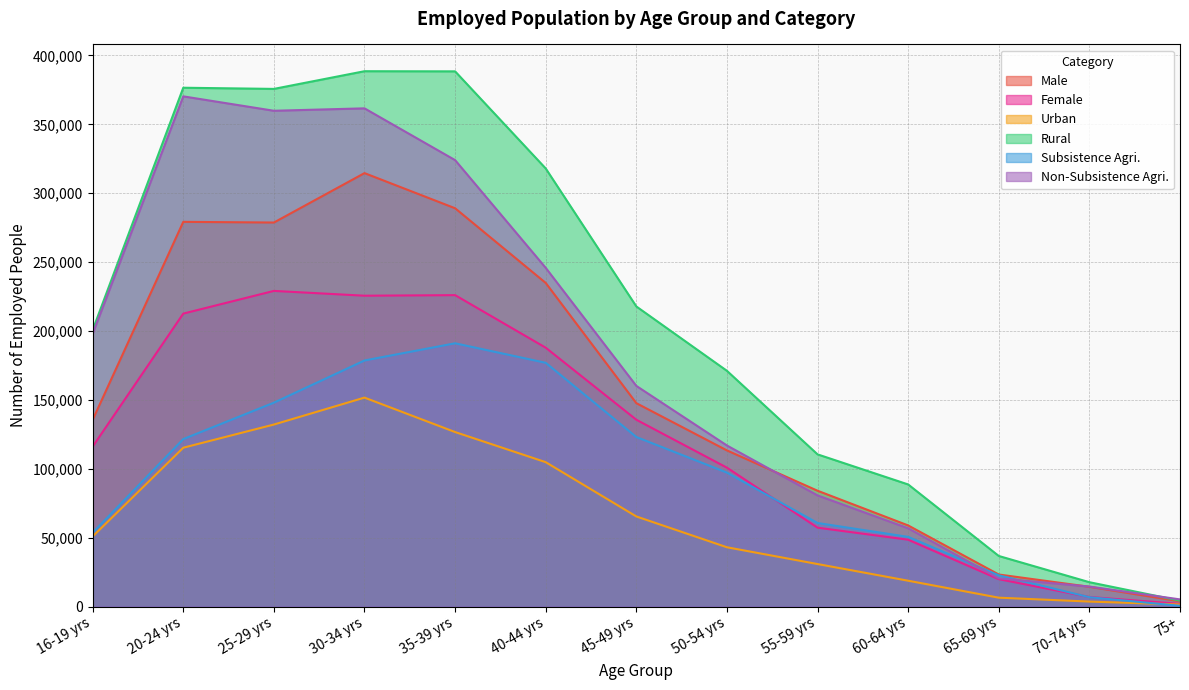

True or false: Female has more than 1 points higher than both neighbors.

True